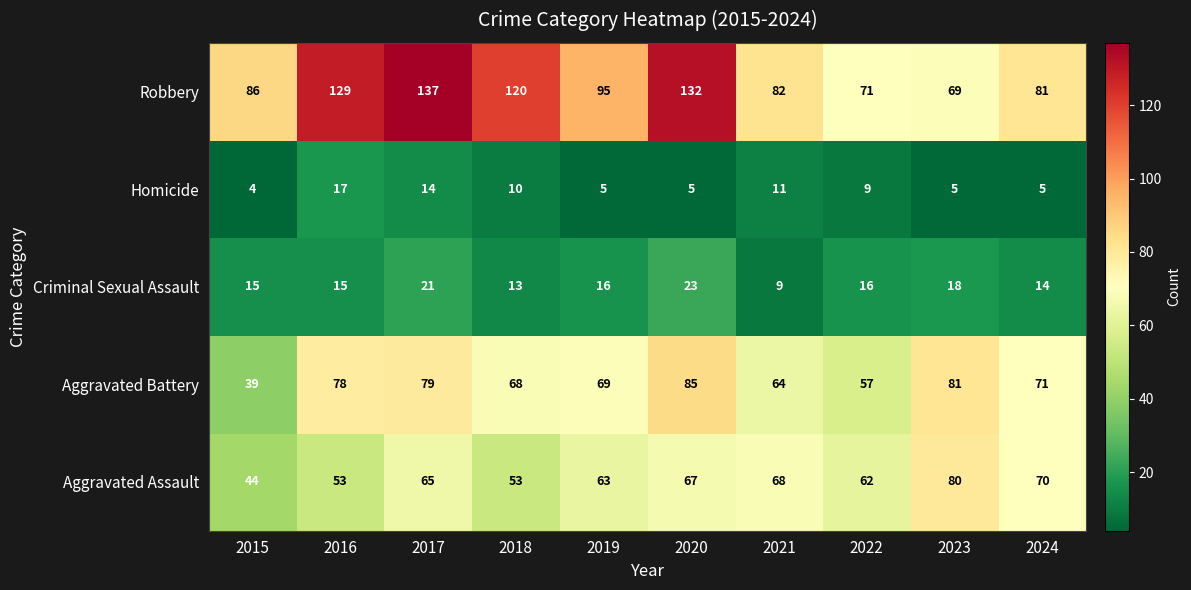

At 2024, list the series in order from smallest to largest.

Homicide, Criminal Sexual Assault, Aggravated Assault, Aggravated Battery, Robbery